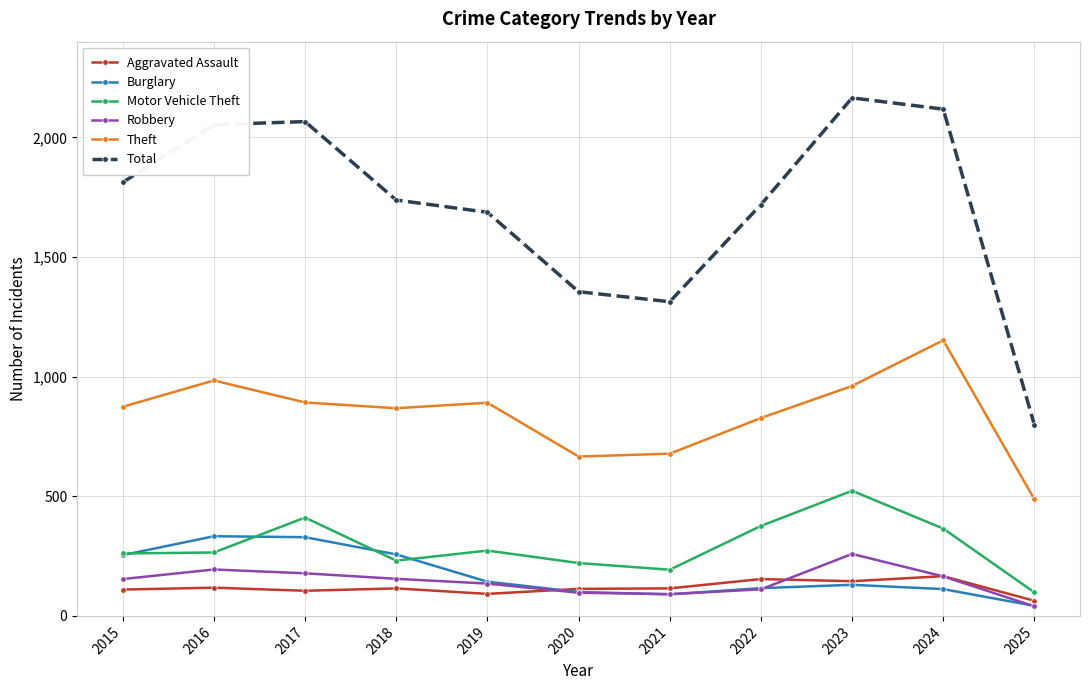

What is the smallest value displayed?

40